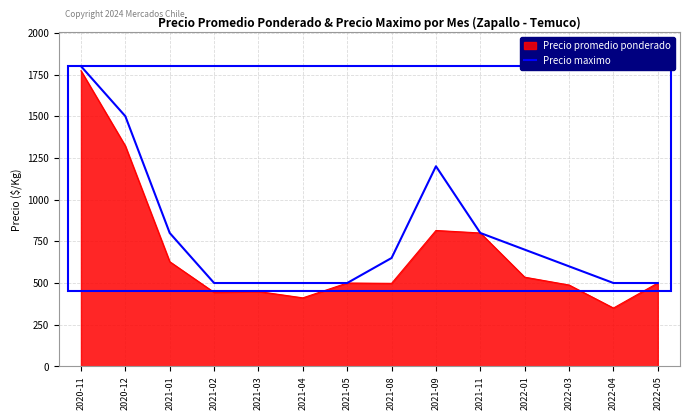

What position from the left is 2021-08?

8